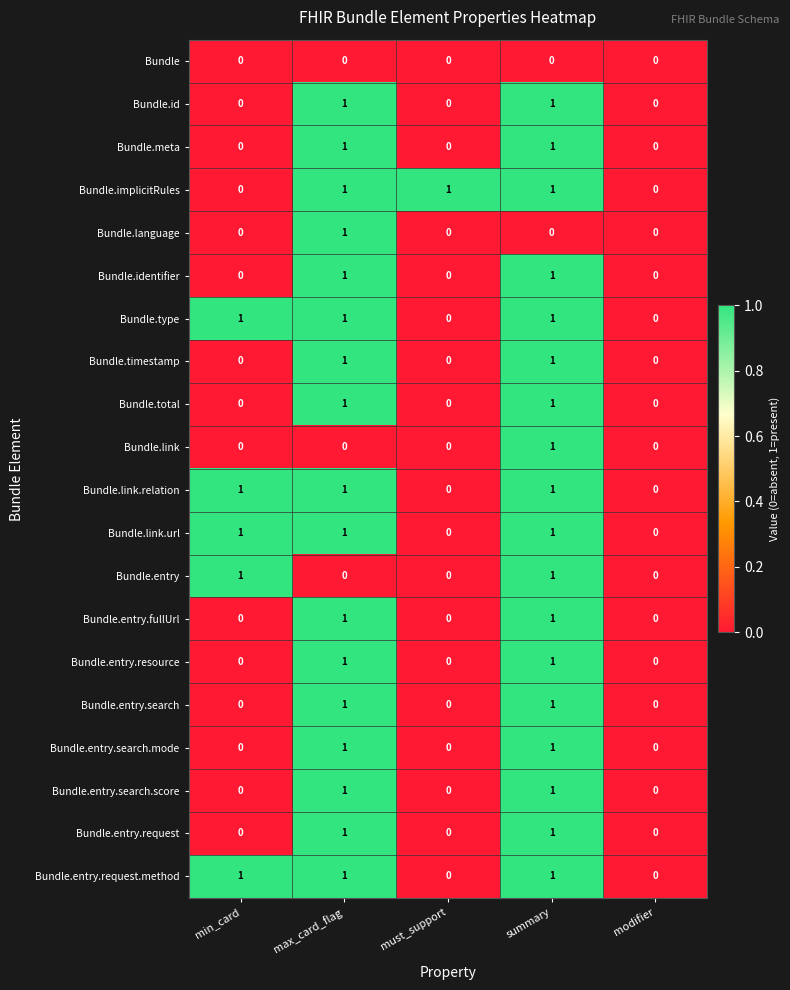

What is the sum of all Bundle.type values?

3